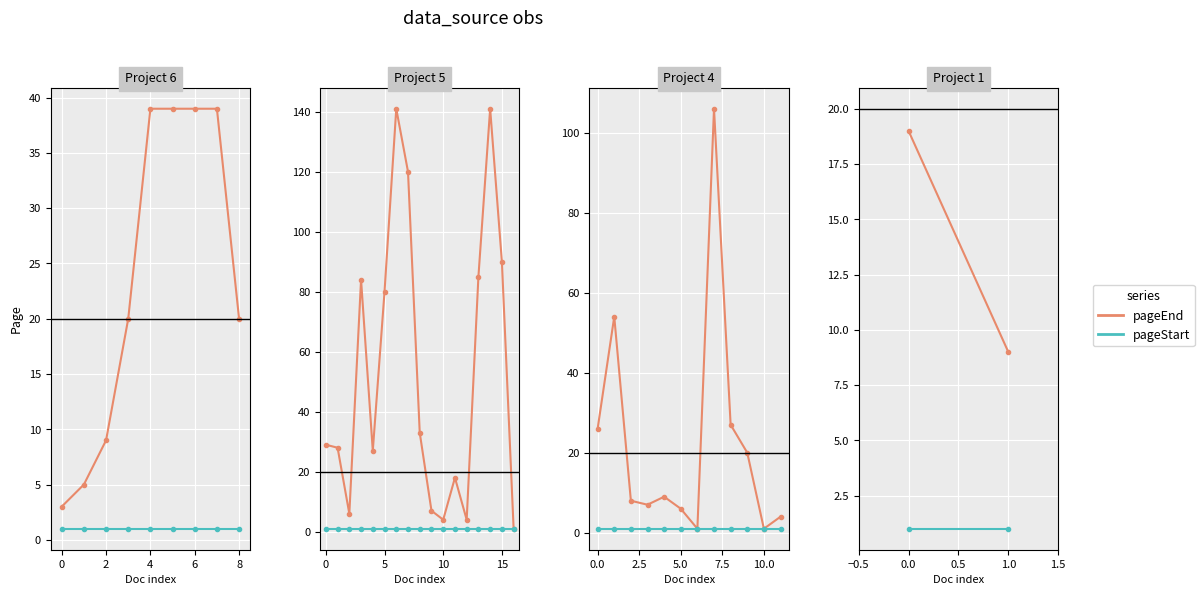

True or false: pageStart has a value of 0 at 1.0.

False